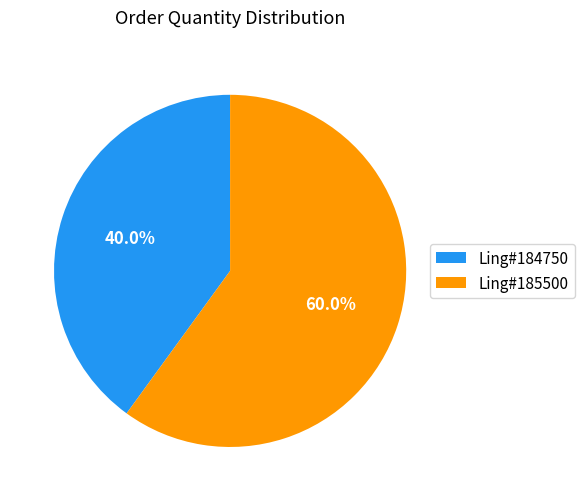

Does any single category account for the majority?

Yes